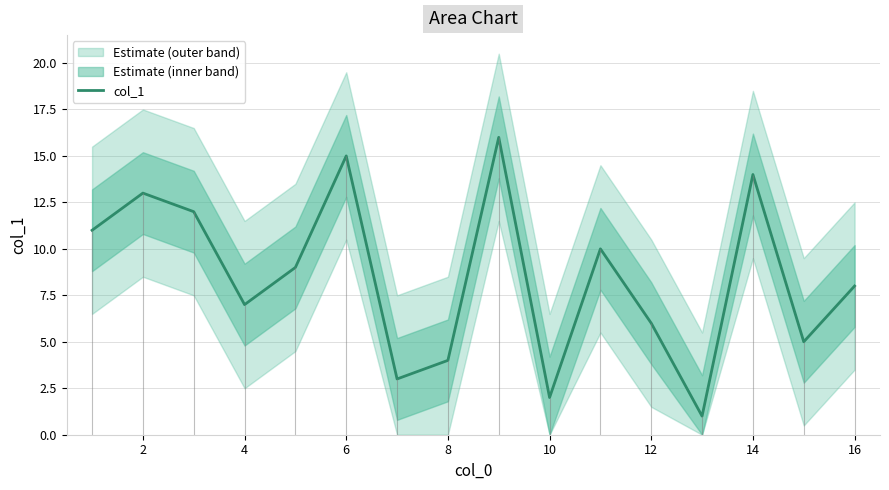

The col_1 series shows 4 at 8. True or false?

True